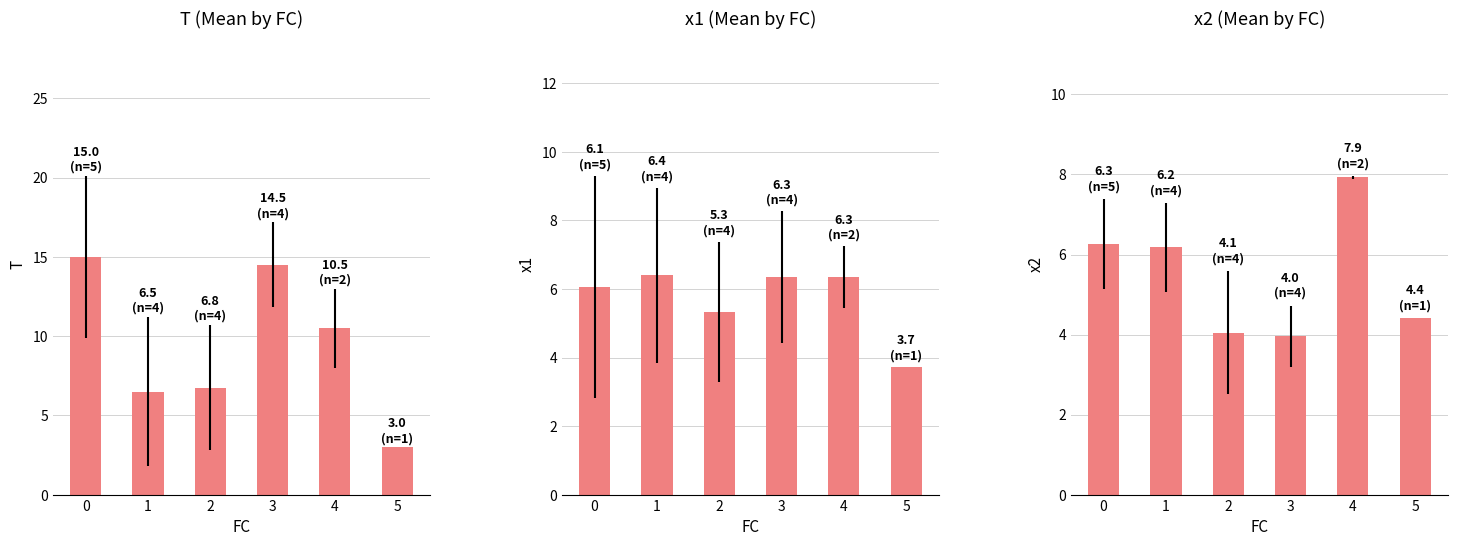

Reading left to right, what are all the values shown in this chart?

T: 0=15.0	1=6.5	2=6.8	3=14.5	4=10.5	5=3.0
x1: 0=6.1	1=6.4	2=5.3	3=6.3	4=6.3	5=3.7
x2: 0=6.3	1=6.2	2=4.1	3=4.0	4=7.9	5=4.4